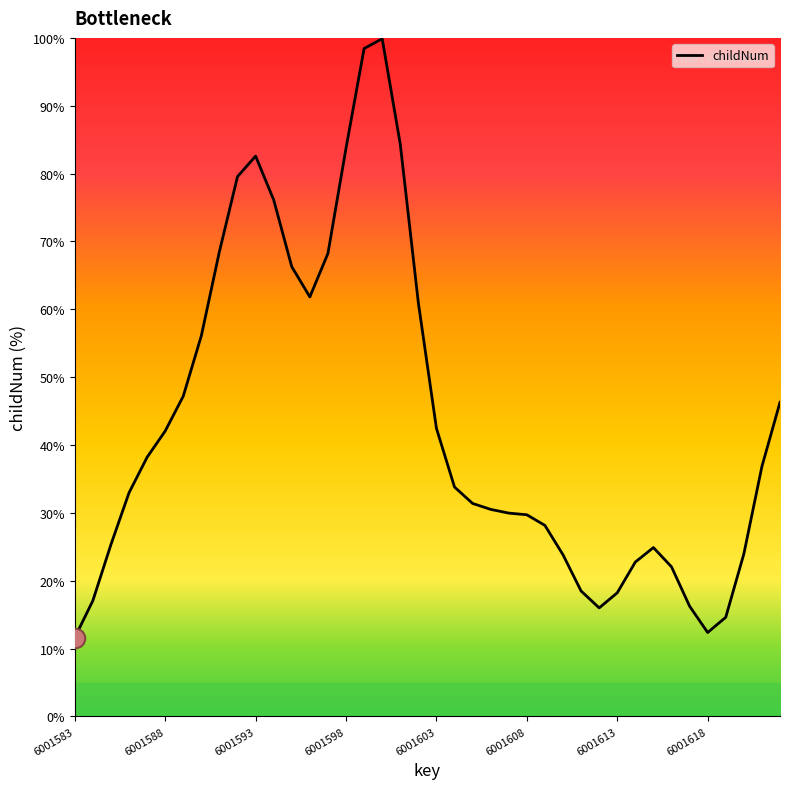

Which category has the highest value across all series?

17